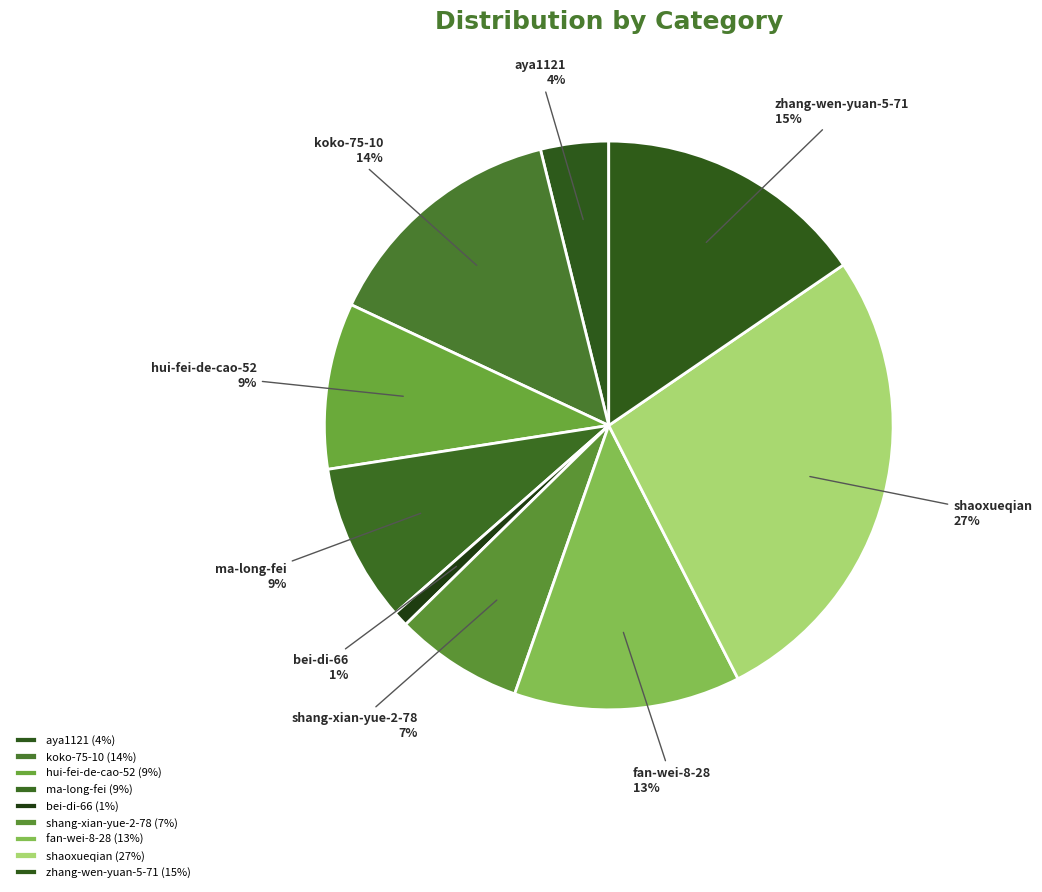

To the nearest percent, what is the average slice percentage?

11%